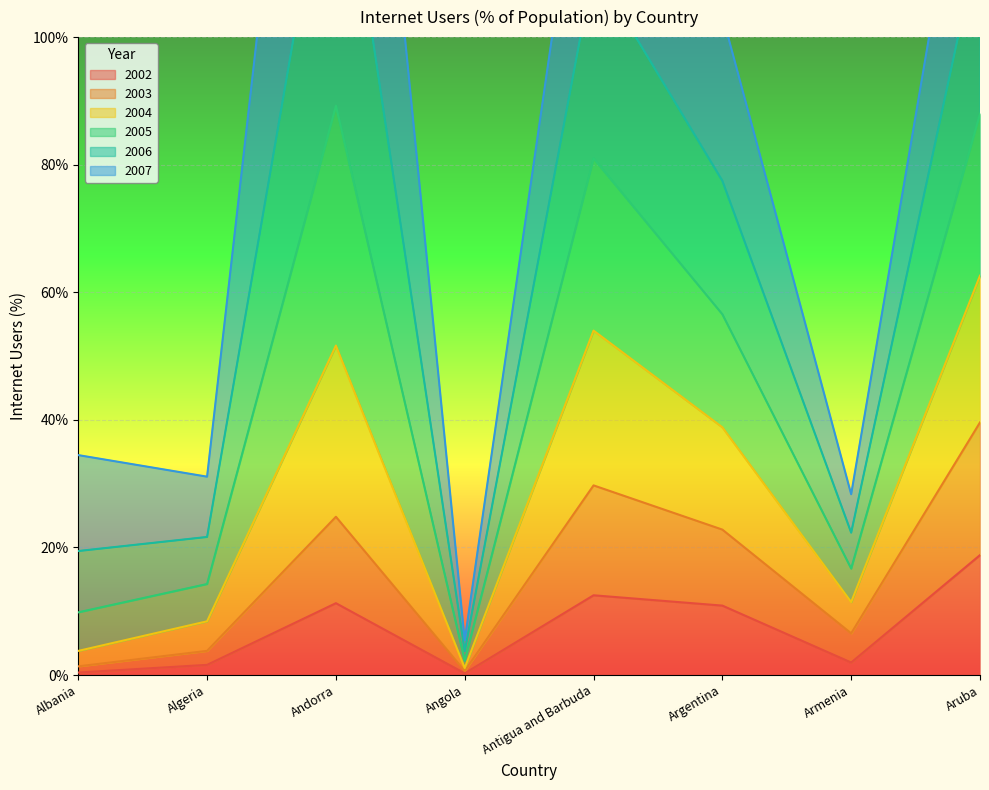

True or false: 2003 and 2004 intersect in this chart.

False